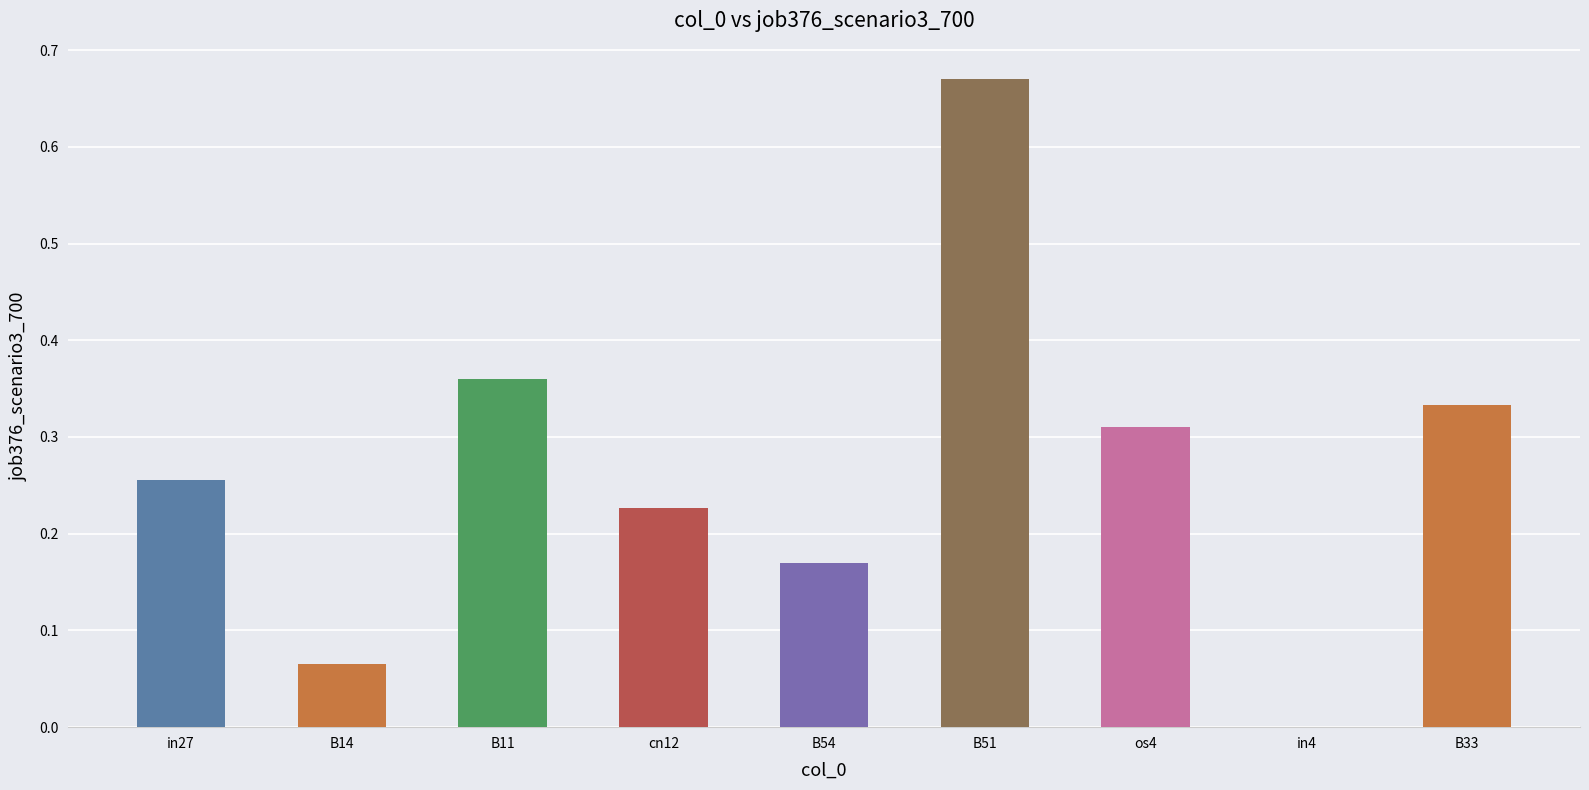

True or false: the data shows 0.5 at B11.

False